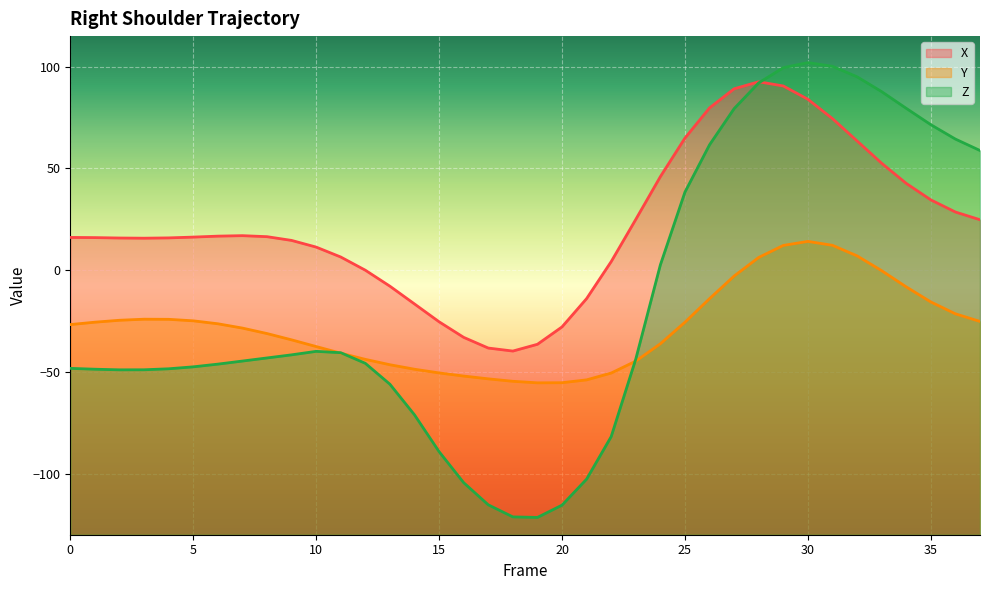

Which series changed the most between 6 and 31?

Z